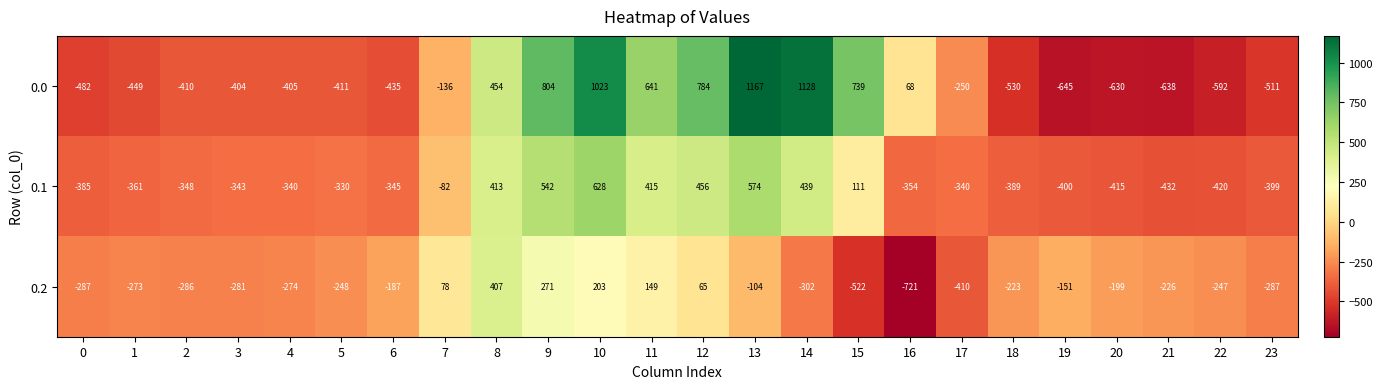

What is the sum of all 0.1 values?

-2105